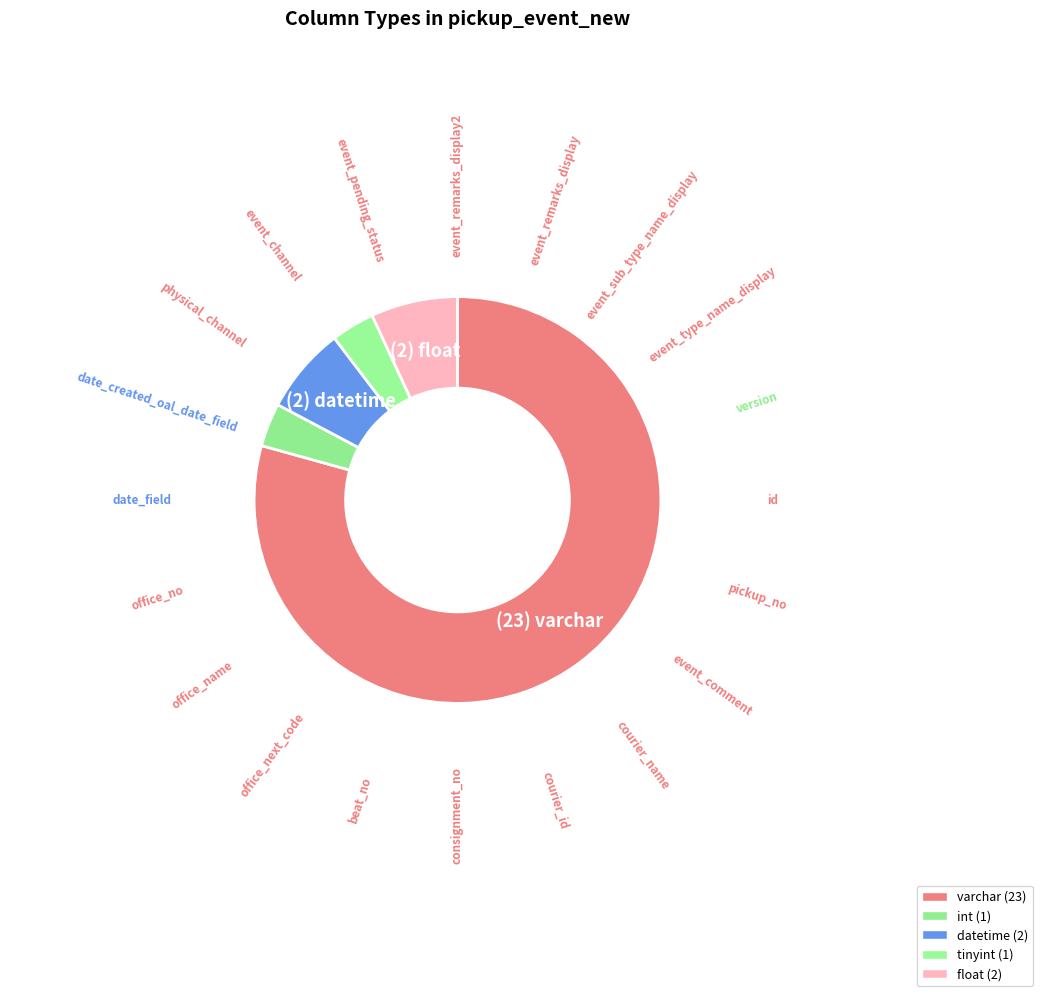

Which slice is the largest?

varchar